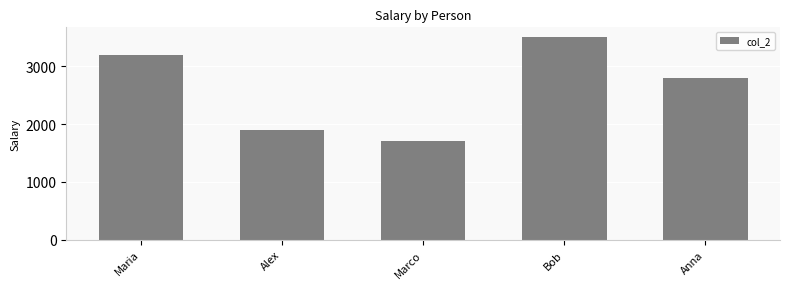

What is the maximum value shown in the chart?

3500